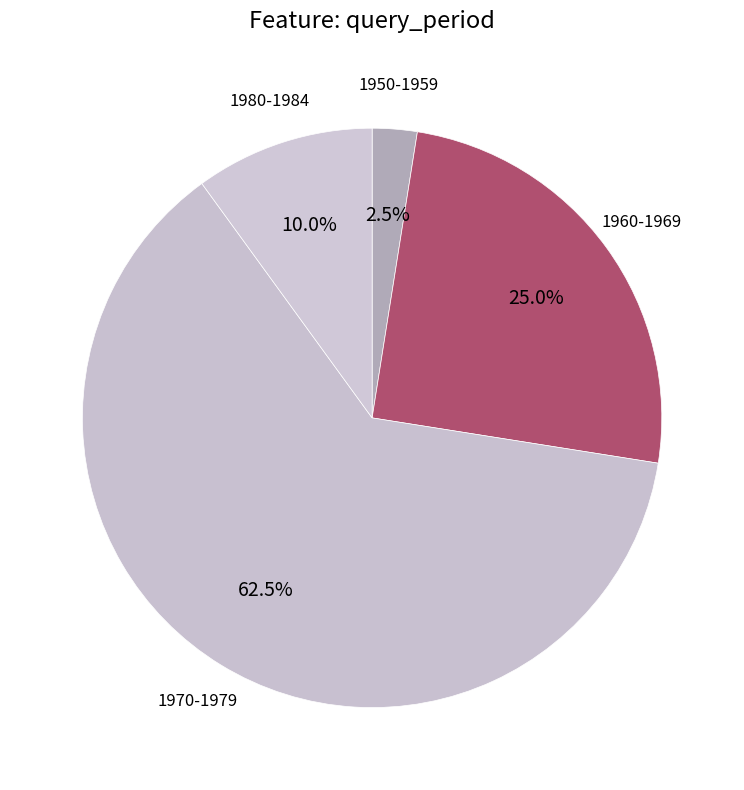

Combined, do 1980-1984 and 1960-1969 account for over 50%?

No